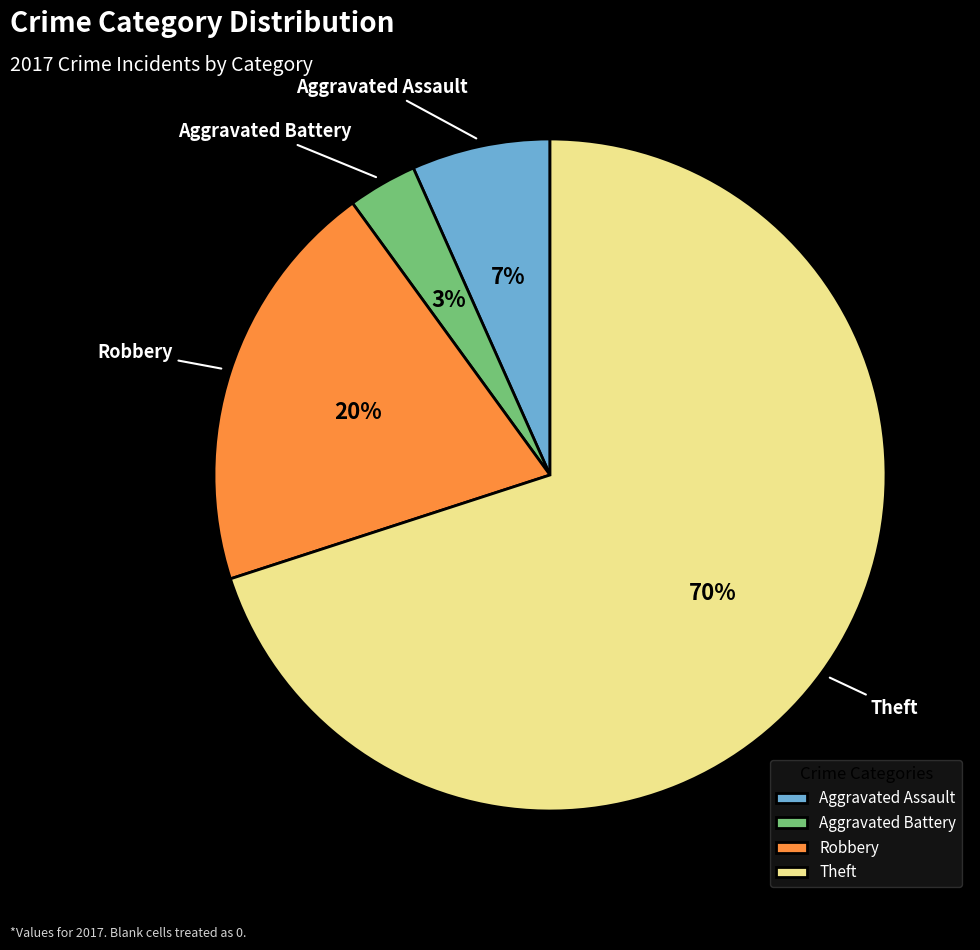

Which category has the biggest portion of the pie?

Theft